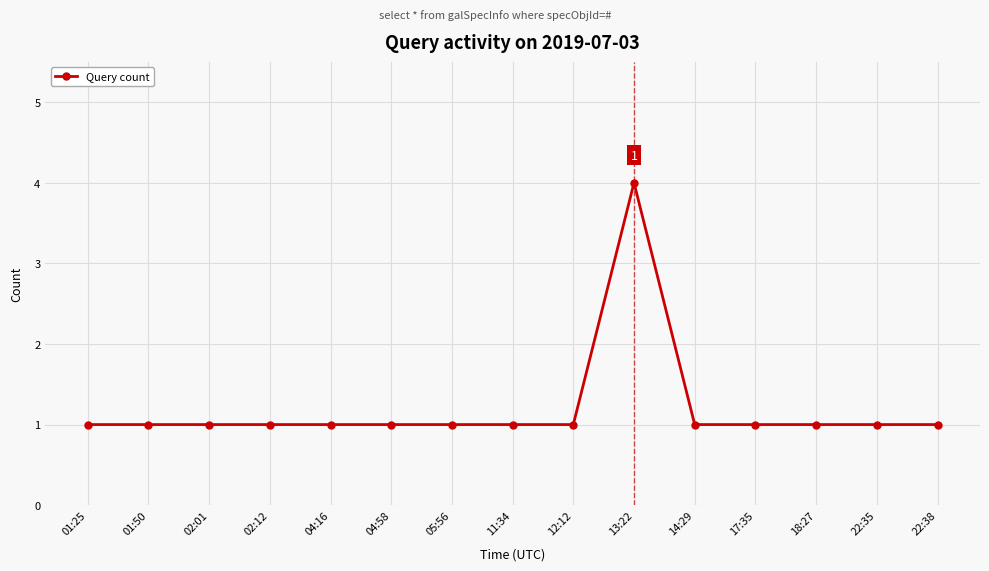

What is the ratio of the value at 04:16 to the value at 02:01?

1.0